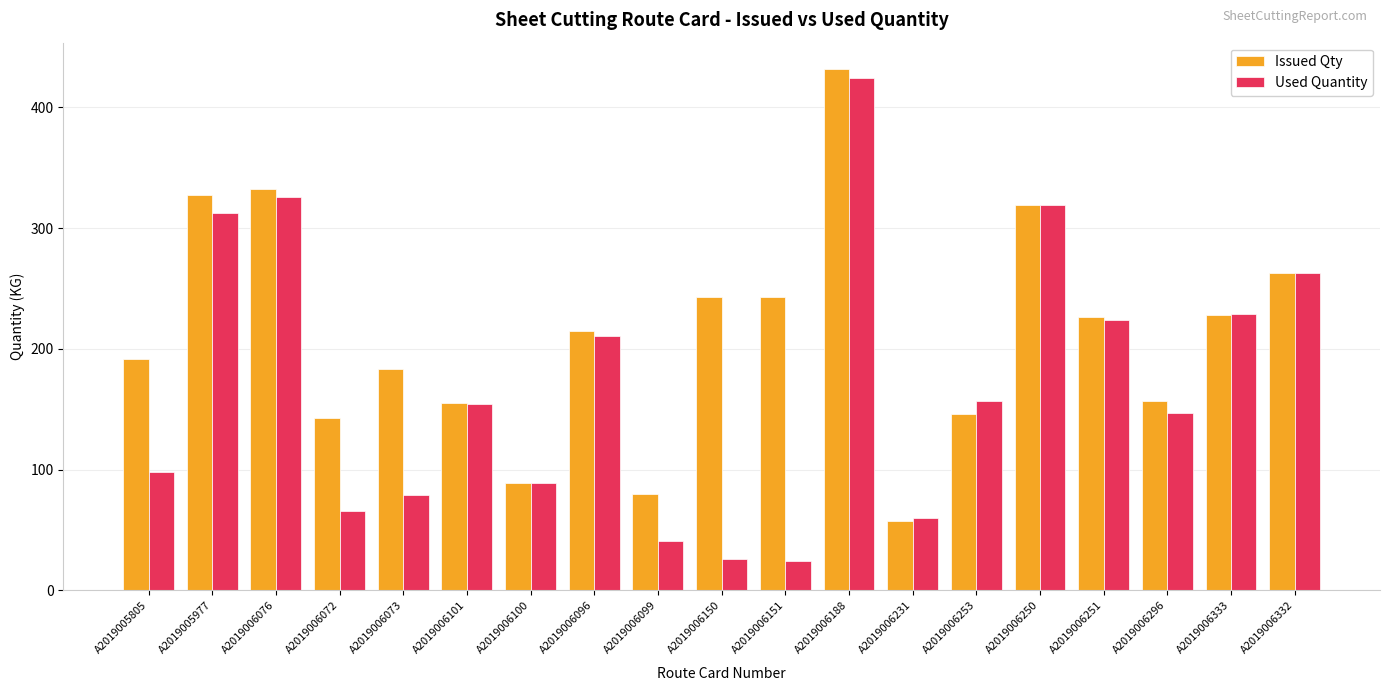

How many bars are there in total?

38